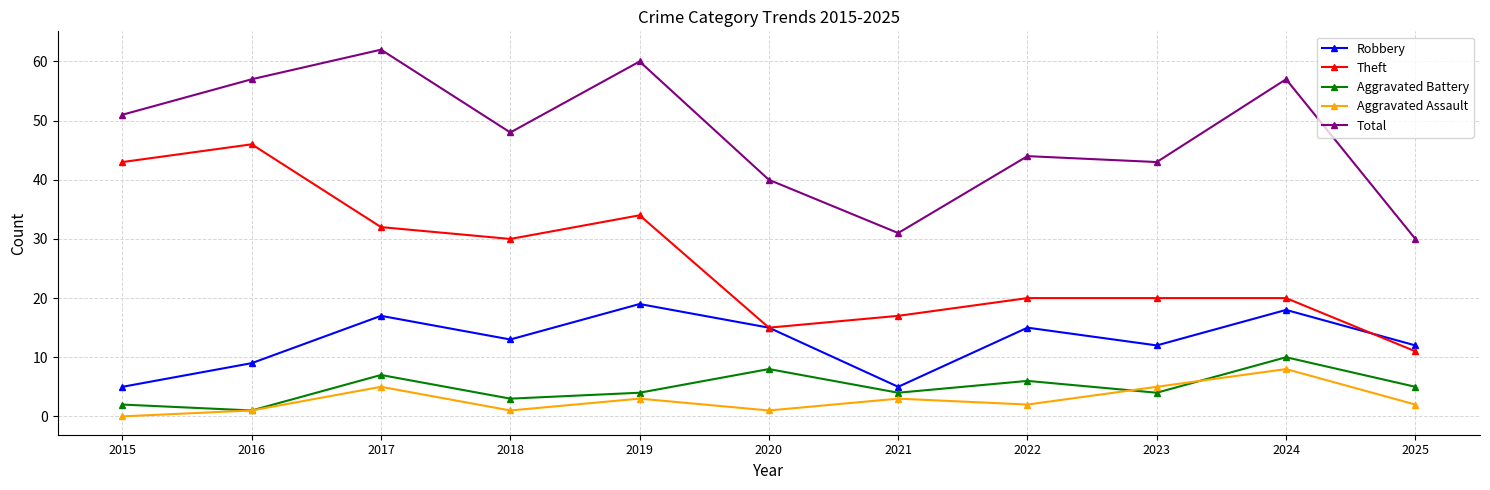

Which series has the widest spread of values?

Theft